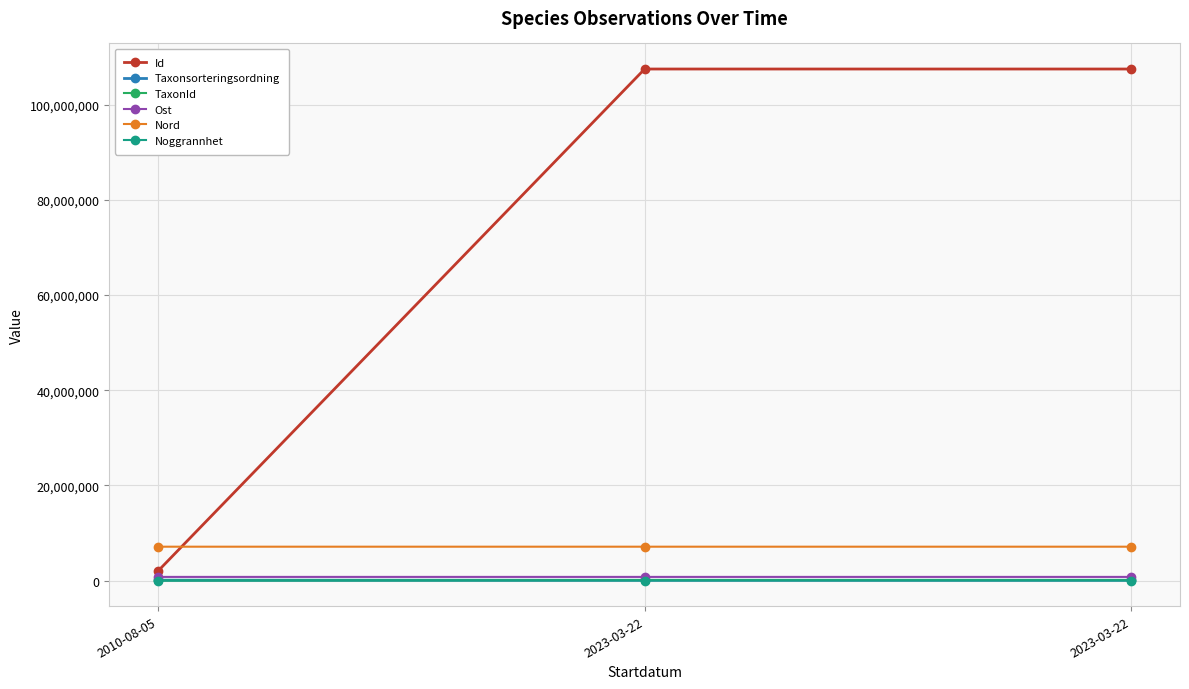

List the series in order of their peak value, lowest first.

Noggrannhet, Taxonsorteringsordning, TaxonId, Ost, Nord, Id